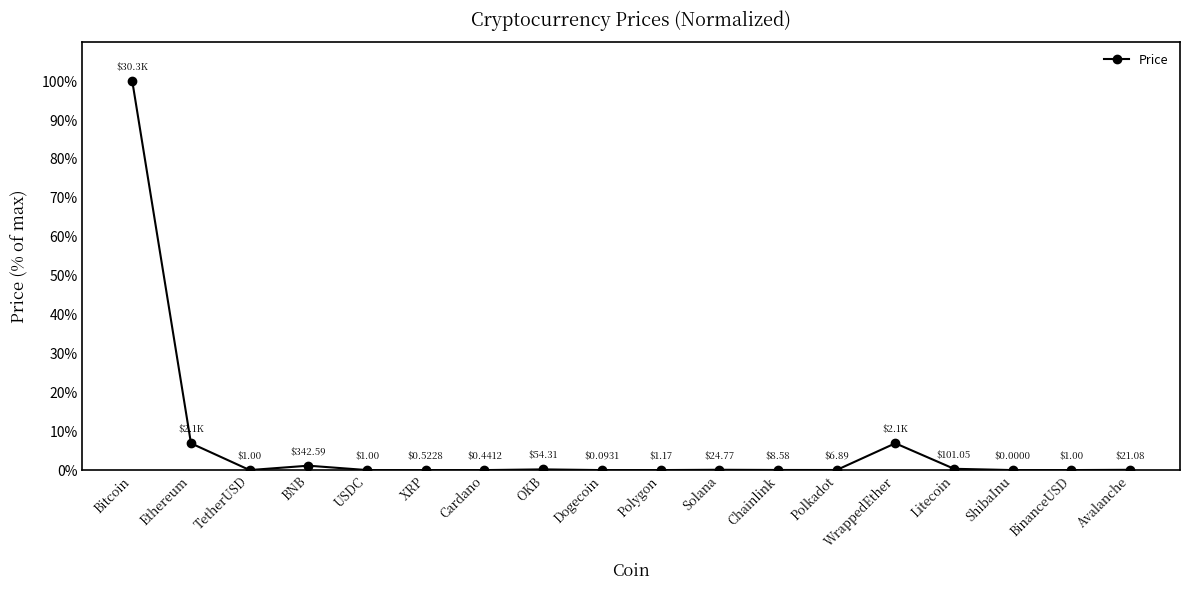

What is the label of the 14th point from the right?

USDC